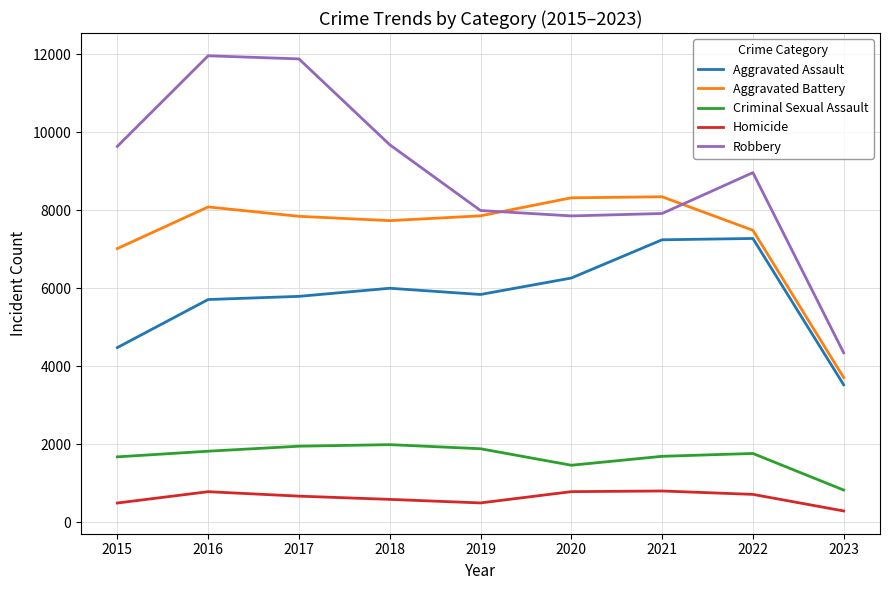

Rank the series by their maximum value, from lowest to highest.

Homicide, Criminal Sexual Assault, Aggravated Assault, Aggravated Battery, Robbery